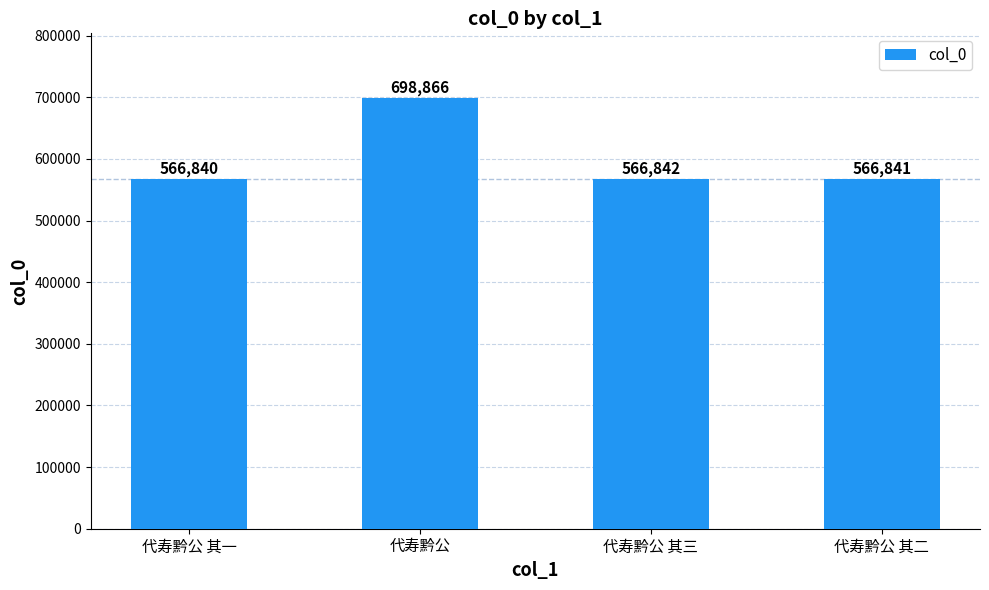

What is the ratio of the value at 代寿黔公 to the value at 代寿黔公 其一?

1.2